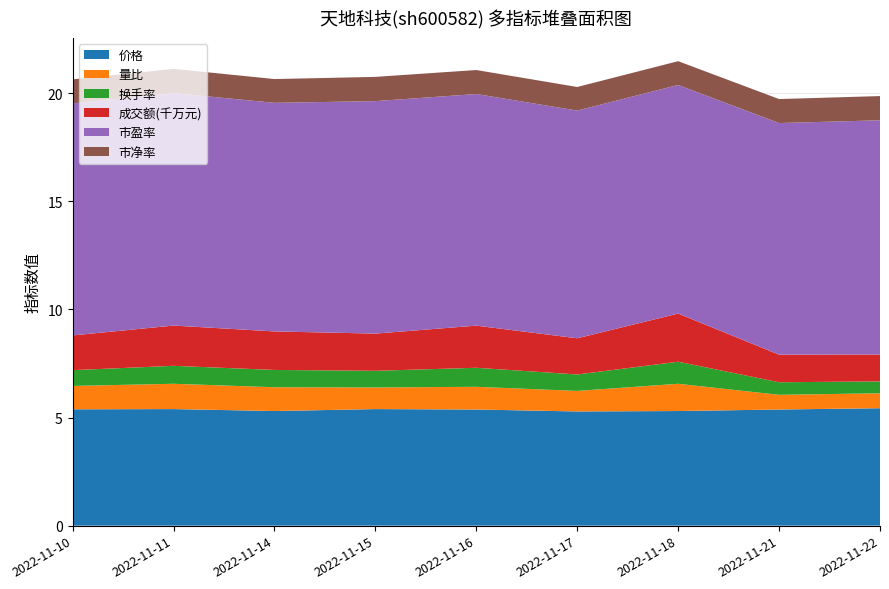

Reading right to left, what are all the values shown in this chart?

价格: 5.4	5.4	5.3	5.3	5.4	5.4	5.3	5.4	5.4
量比: 0.7	0.7	1.3	0.9	1.1	1.0	1.1	1.2	1.1
换手率: 0.6	0.6	1.0	0.8	0.9	0.8	0.8	0.8	0.7
成交额(千万元): 1.2	1.3	2.2	1.7	1.9	1.7	1.8	1.9	1.6
市盈率: 10.8	10.7	10.6	10.5	10.7	10.8	10.6	10.8	10.7
市净率: 1.1	1.1	1.1	1.1	1.1	1.1	1.1	1.1	1.1